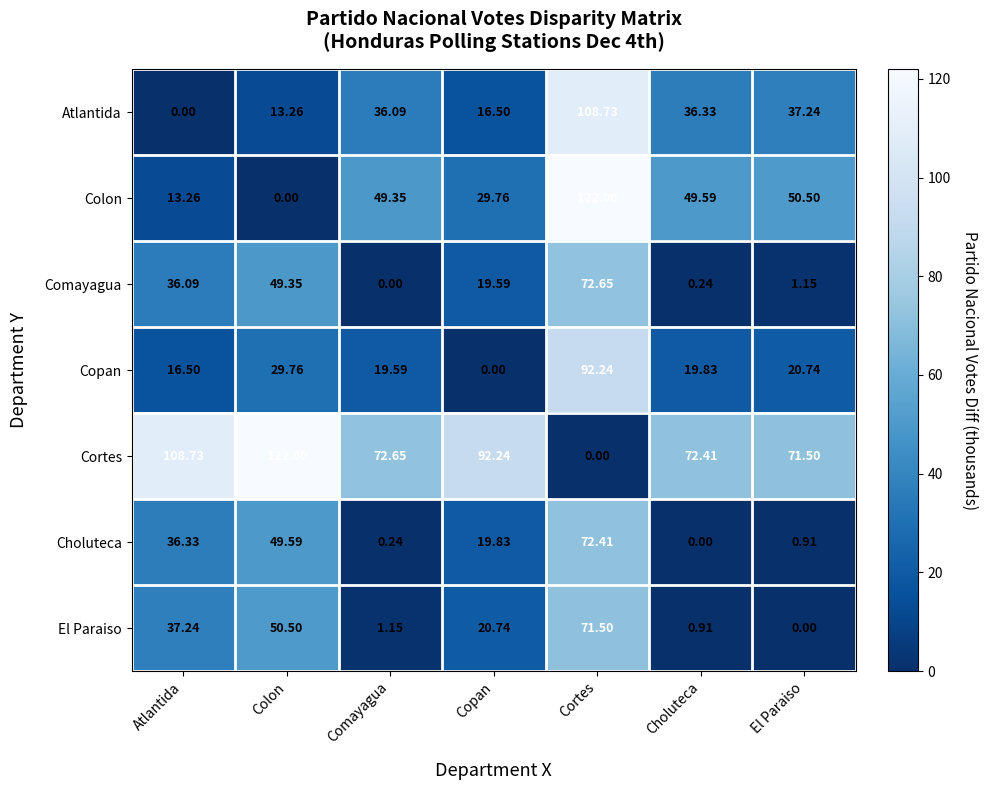

What is the difference between the highest and lowest values at El Paraiso?

71.5